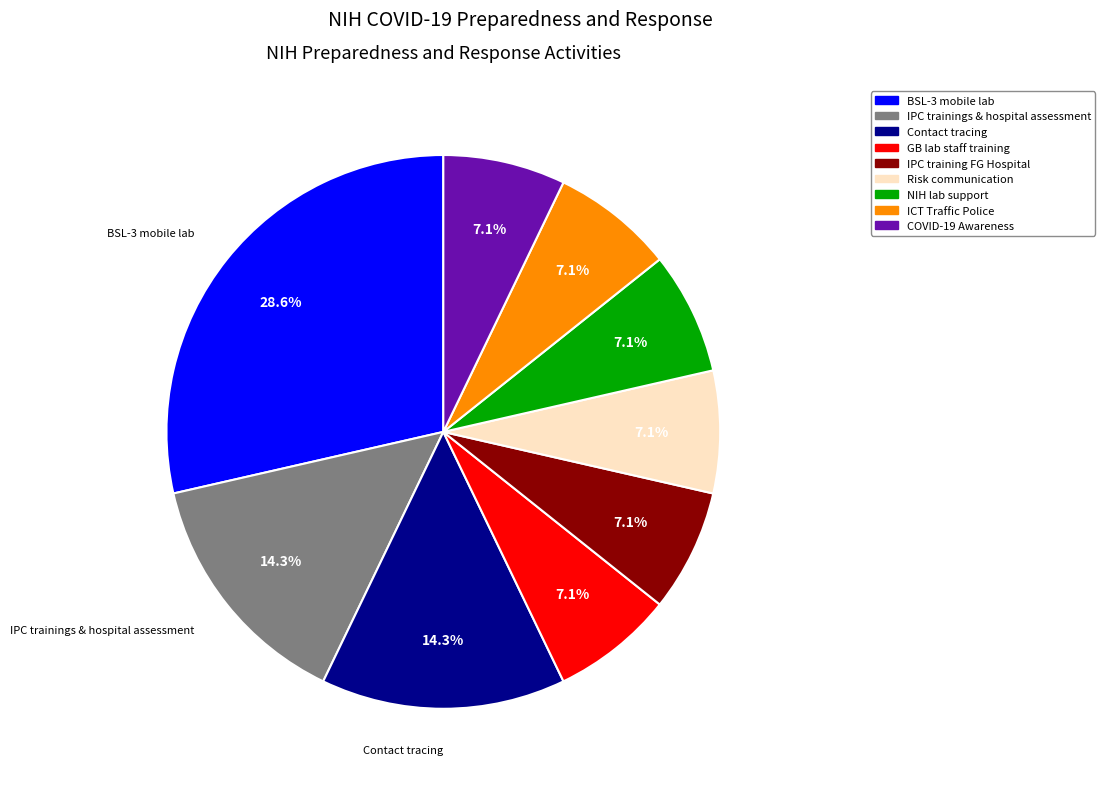

Does COVID-19 Awareness represent more than half of the total?

No